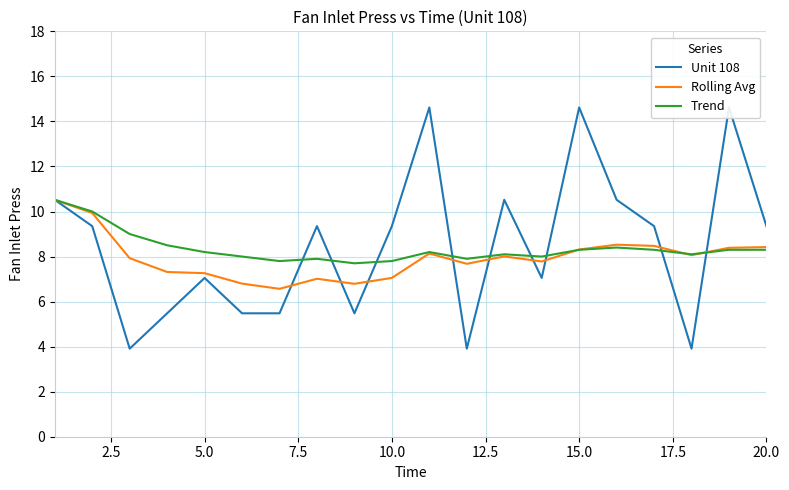

What are all the series names shown in the legend?

Unit 108, Rolling Avg, Trend